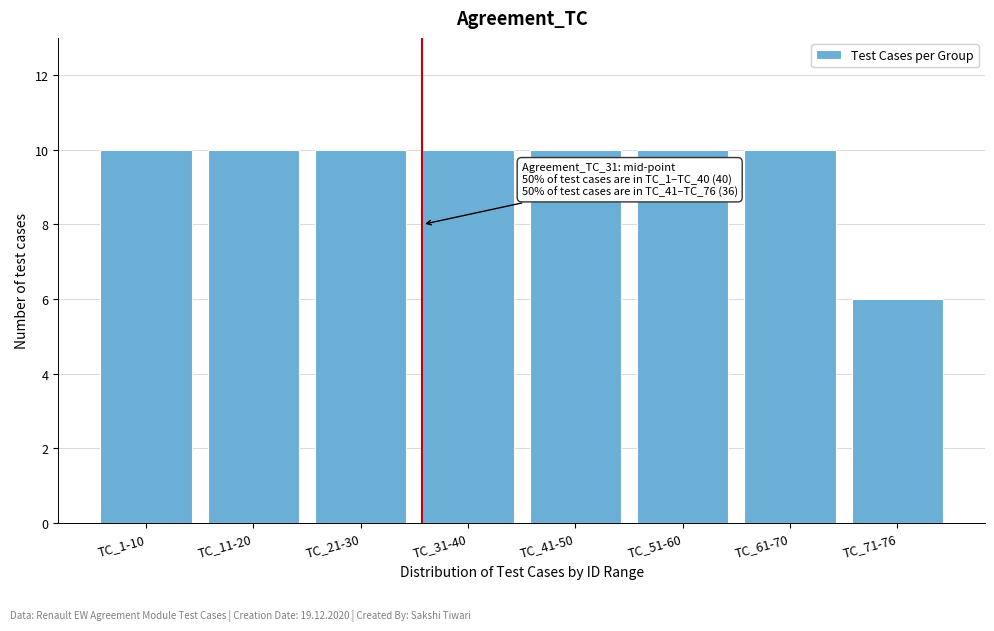

Reading left to right, what are all the values shown in this chart?

10	10	10	10	10	10	10	6